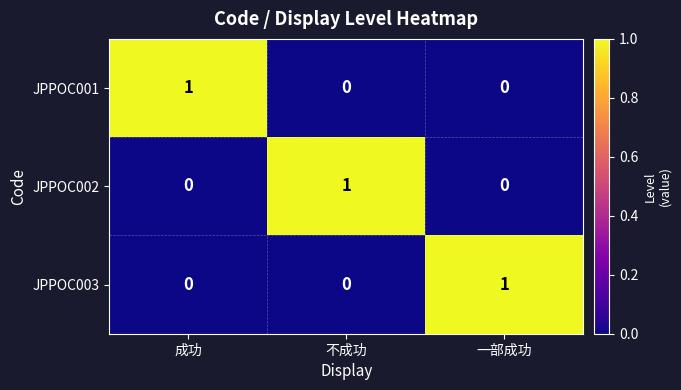

At how many categories does at least one series exceed 0?

3